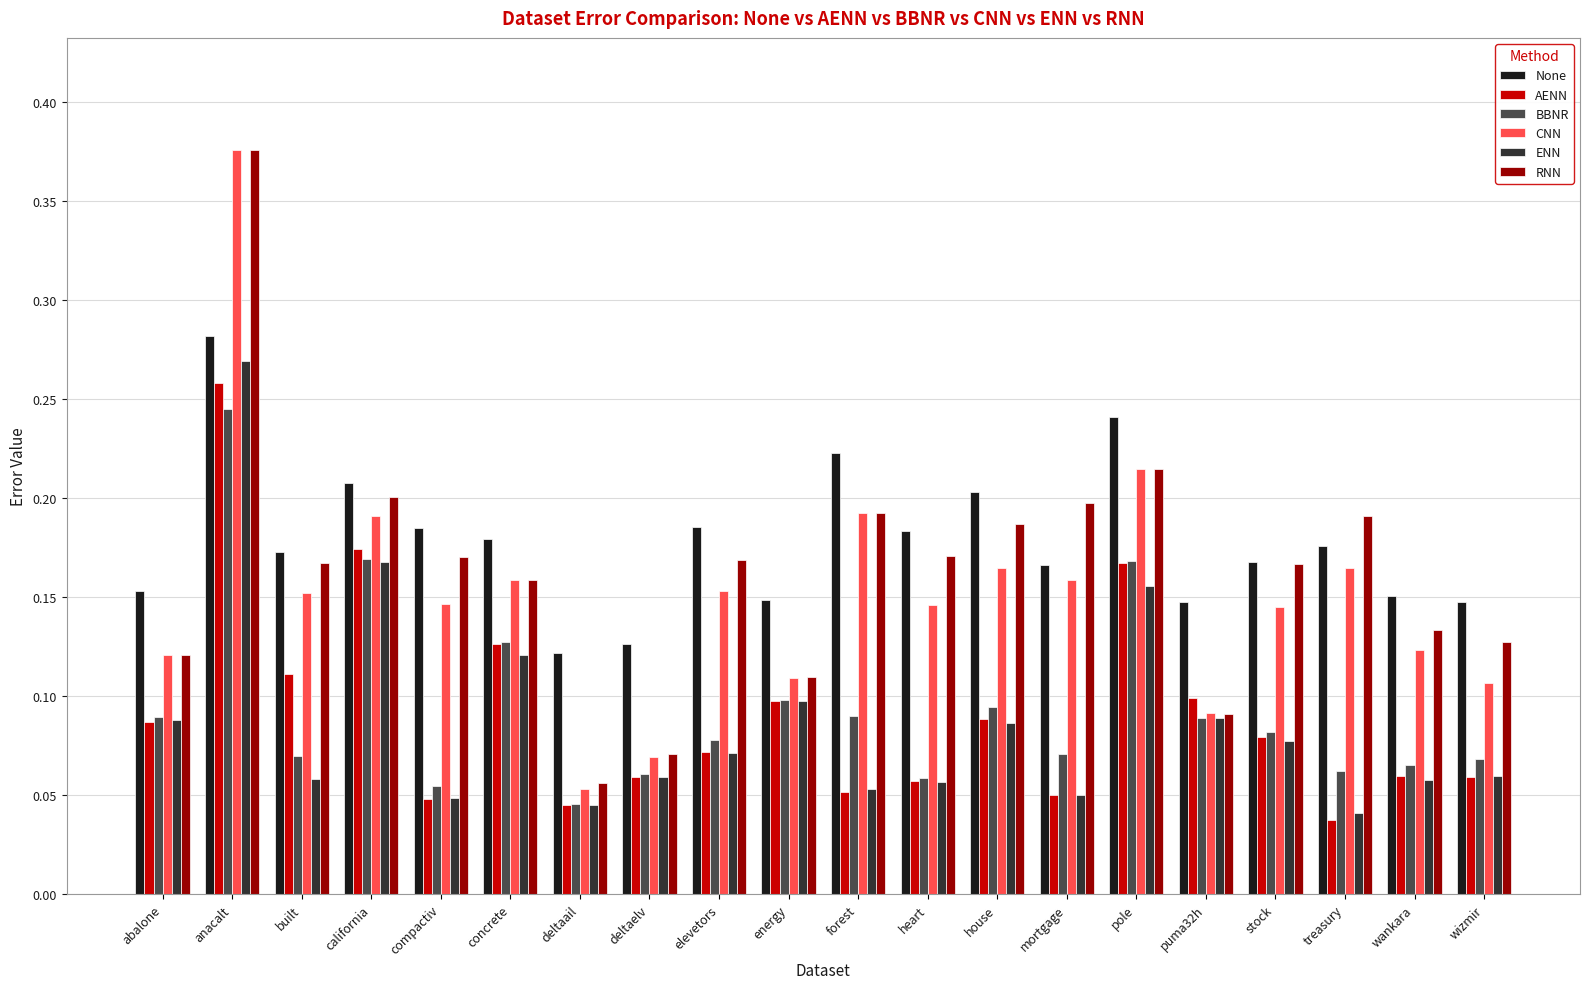

Which label corresponds to the largest value in the chart?

anacalt